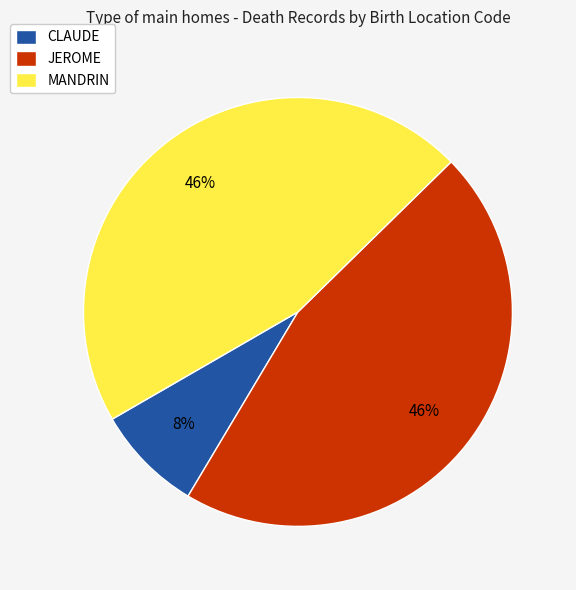

What percentage is the CLAUDE slice, to the nearest percent?

8%